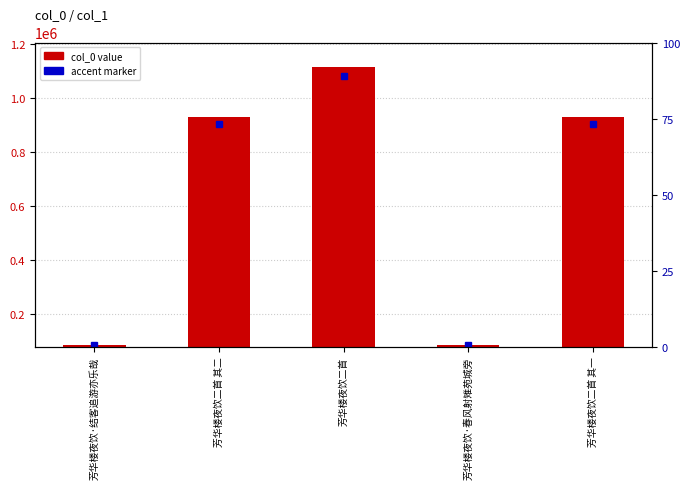

Read the value at 芳华楼夜饮·春风射雉苑城旁.

84722